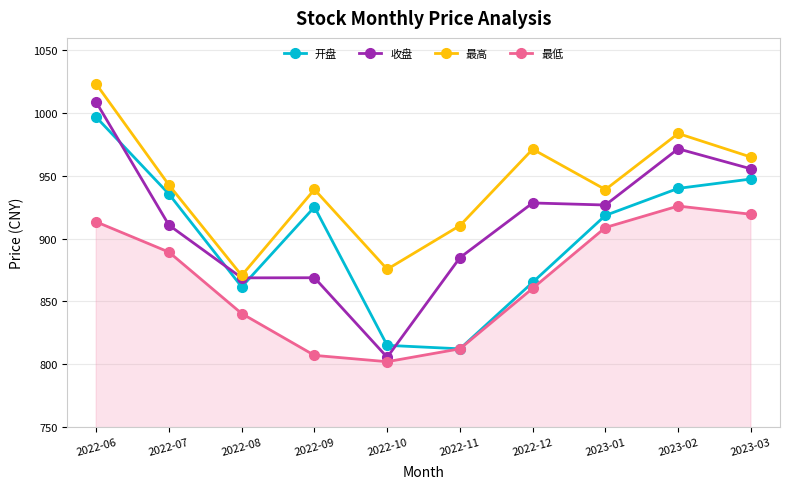

What is the maximum value for 开盘?

996.8